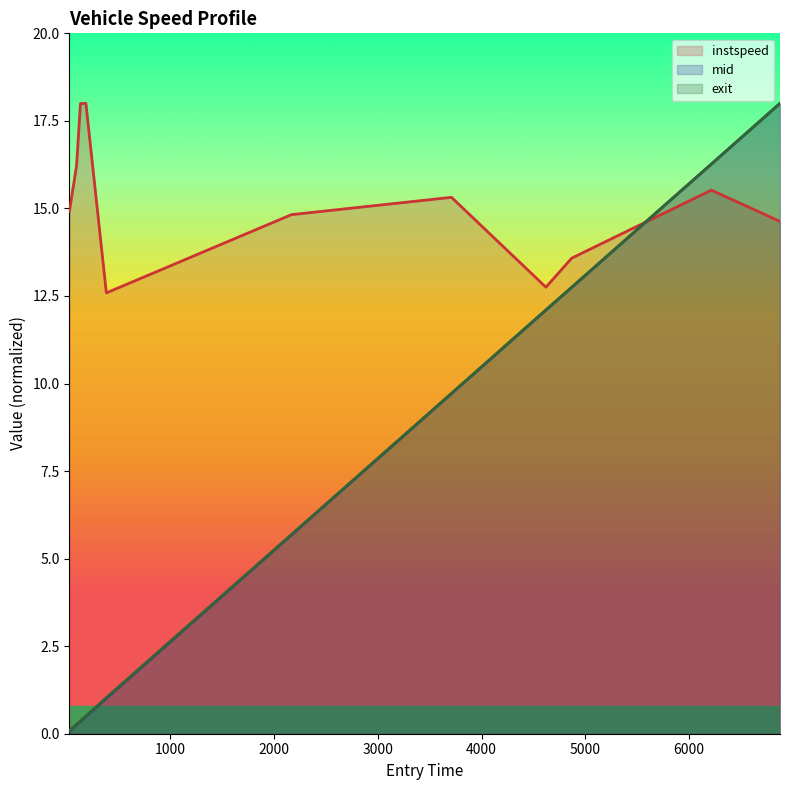

Reading left to right, what are all the values shown in this chart?

instspeed: 14.9	16.2	18.0	18.0	12.6	14.8	15.3	12.8	13.6	15.5	14.6
exit: 0.1	0.3	0.4	0.5	1.0	5.7	9.7	12.1	12.7	16.3	18.0
mid: 0.1	0.3	0.4	0.5	1.0	5.7	9.7	12.1	12.7	16.3	18.0